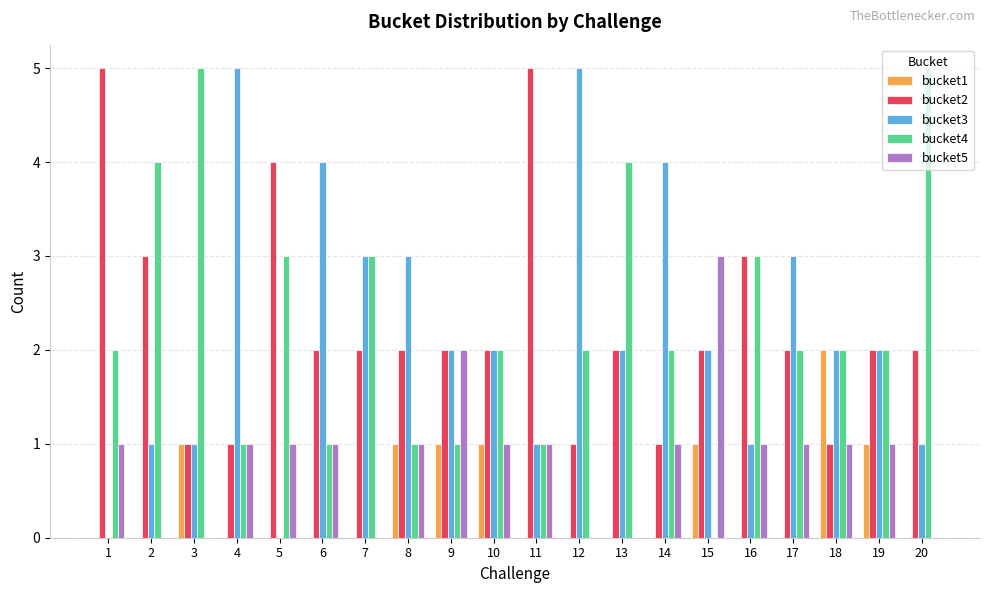

What is the total value across all series at 19?

8